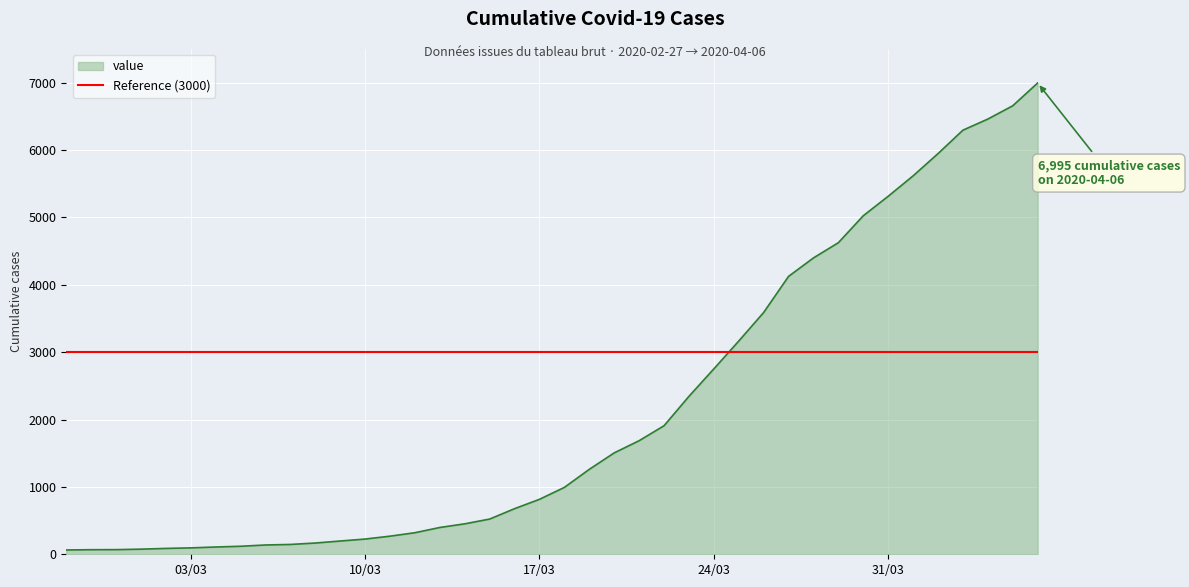

What is the greatest value displayed?

6995